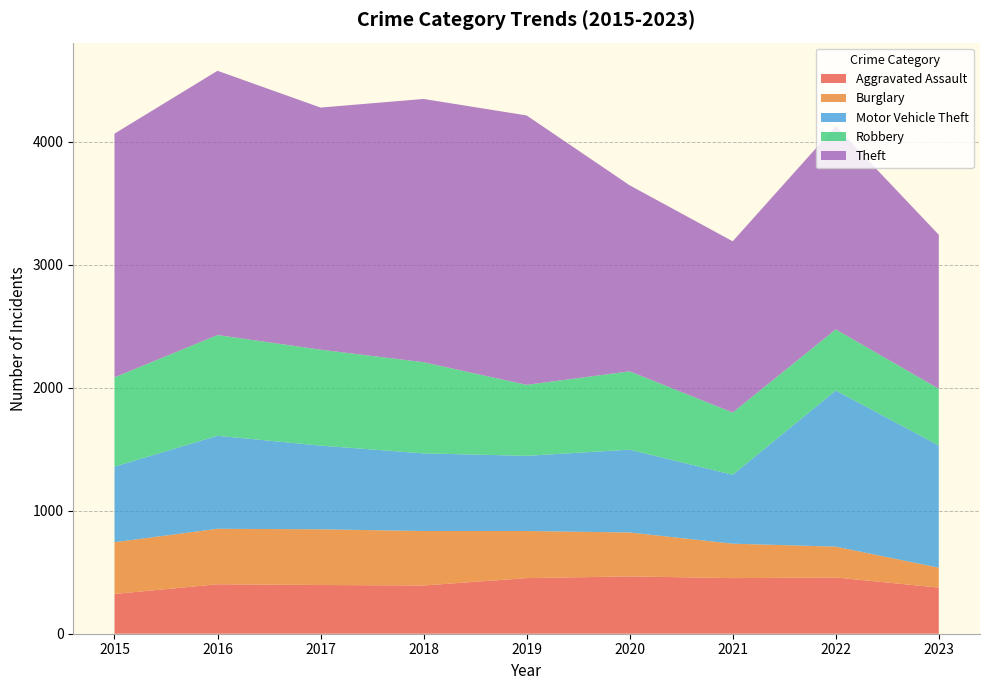

Reading right to left, transcribe all the data shown in this chart.

Aggravated Assault: 375	457	452	466	452	392	396	402	323
Burglary: 162	251	280	357	383	443	453	451	421
Motor Vehicle Theft: 993	1269	560	673	611	631	680	756	614
Robbery: 461	497	506	637	577	741	780	819	726
Theft: 1252	1652	1392	1512	2190	2140	1968	2148	1981